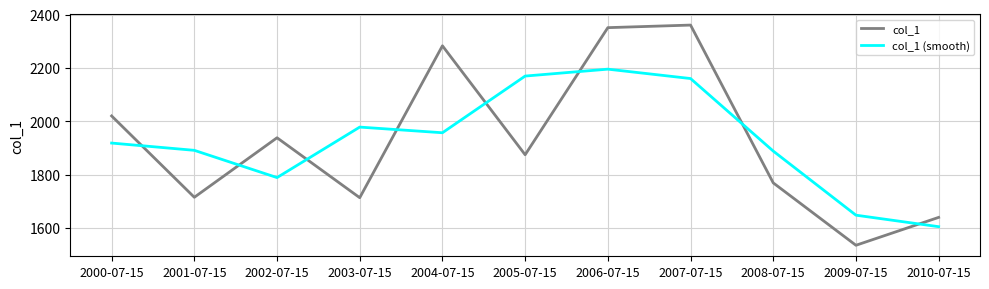

Is it true that col_1 (smooth) equals 2786.3 at 2001-07-15?

False